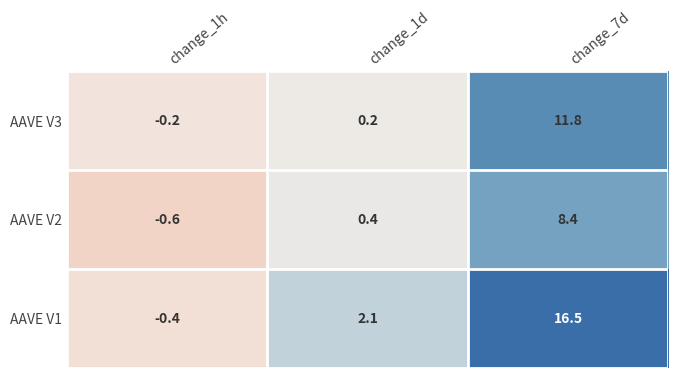

How many distinct data groups are displayed?

3